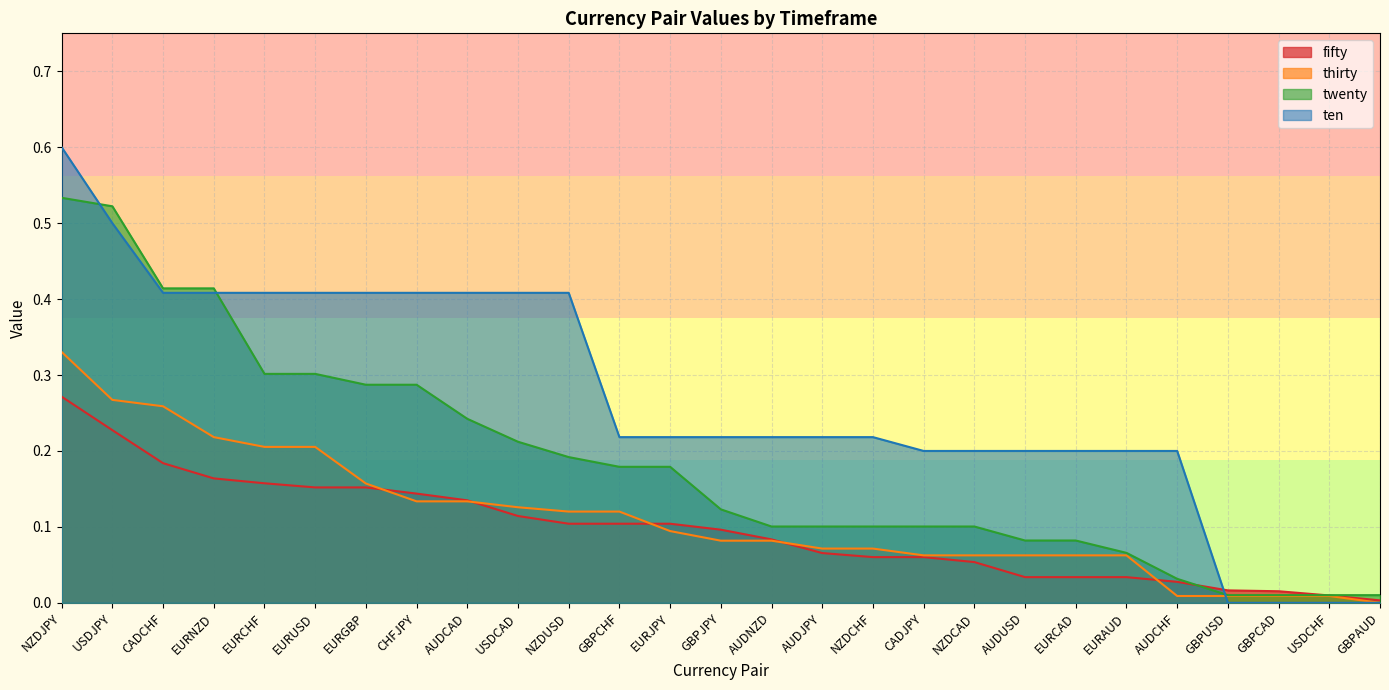

Reading right to left, what are all the values shown in this chart?

fifty: GBPAUD=0.0	USDCHF=0.0	GBPCAD=0.0	GBPUSD=0.0	AUDCHF=0.0	EURAUD=0.0	EURCAD=0.0	AUDUSD=0.0	NZDCAD=0.1	CADJPY=0.1	NZDCHF=0.1	AUDJPY=0.1	AUDNZD=0.1	GBPJPY=0.1	EURJPY=0.1	GBPCHF=0.1	NZDUSD=0.1	USDCAD=0.1	AUDCAD=0.1	CHFJPY=0.1	EURGBP=0.2	EURUSD=0.2	EURCHF=0.2	EURNZD=0.2	CADCHF=0.2	USDJPY=0.2	NZDJPY=0.3
thirty: GBPAUD=0.0	USDCHF=0.0	GBPCAD=0.0	GBPUSD=0.0	AUDCHF=0.0	EURAUD=0.1	EURCAD=0.1	AUDUSD=0.1	NZDCAD=0.1	CADJPY=0.1	NZDCHF=0.1	AUDJPY=0.1	AUDNZD=0.1	GBPJPY=0.1	EURJPY=0.1	GBPCHF=0.1	NZDUSD=0.1	USDCAD=0.1	AUDCAD=0.1	CHFJPY=0.1	EURGBP=0.2	EURUSD=0.2	EURCHF=0.2	EURNZD=0.2	CADCHF=0.3	USDJPY=0.3	NZDJPY=0.3
twenty: GBPAUD=0.0	USDCHF=0.0	GBPCAD=0.0	GBPUSD=0.0	AUDCHF=0.0	EURAUD=0.1	EURCAD=0.1	AUDUSD=0.1	NZDCAD=0.1	CADJPY=0.1	NZDCHF=0.1	AUDJPY=0.1	AUDNZD=0.1	GBPJPY=0.1	EURJPY=0.2	GBPCHF=0.2	NZDUSD=0.2	USDCAD=0.2	AUDCAD=0.2	CHFJPY=0.3	EURGBP=0.3	EURUSD=0.3	EURCHF=0.3	EURNZD=0.4	CADCHF=0.4	USDJPY=0.5	NZDJPY=0.5
ten: GBPAUD=0.0	USDCHF=0.0	GBPCAD=0.0	GBPUSD=0.0	AUDCHF=0.2	EURAUD=0.2	EURCAD=0.2	AUDUSD=0.2	NZDCAD=0.2	CADJPY=0.2	NZDCHF=0.2	AUDJPY=0.2	AUDNZD=0.2	GBPJPY=0.2	EURJPY=0.2	GBPCHF=0.2	NZDUSD=0.4	USDCAD=0.4	AUDCAD=0.4	CHFJPY=0.4	EURGBP=0.4	EURUSD=0.4	EURCHF=0.4	EURNZD=0.4	CADCHF=0.4	USDJPY=0.5	NZDJPY=0.6